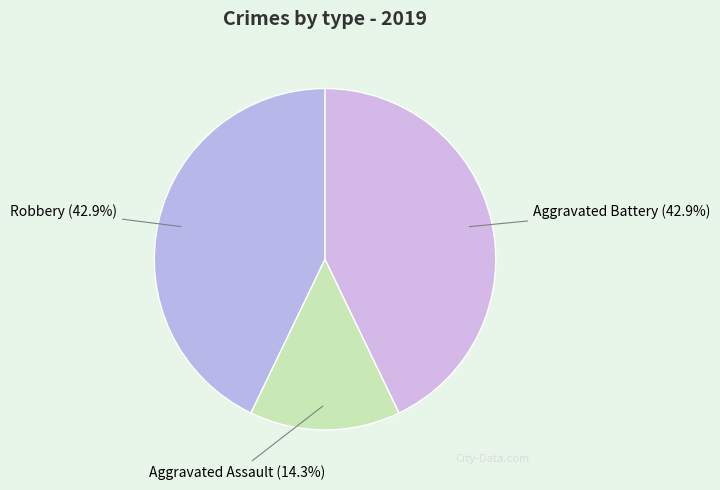

Is there any slice that represents more than half of the pie?

No